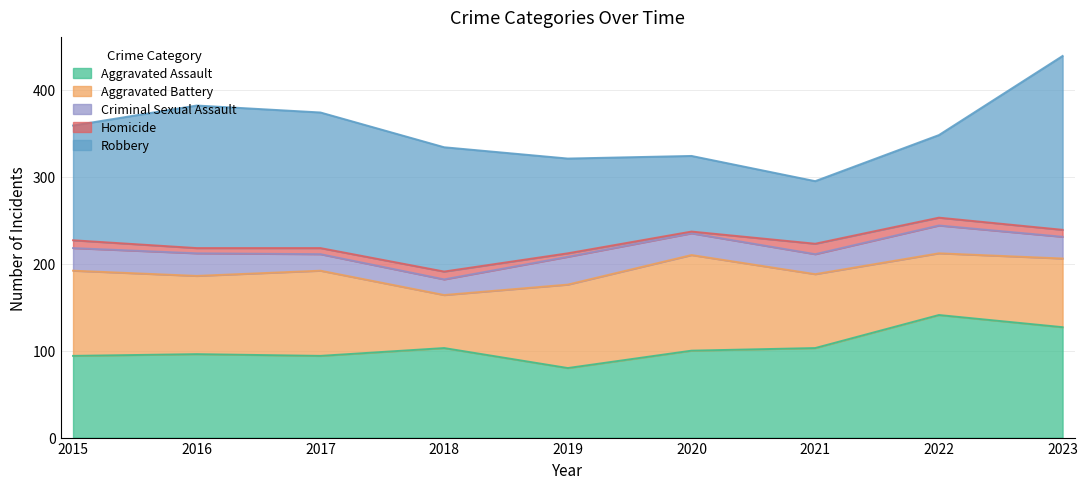

Reading left to right, what are all the values shown in this chart?

Aggravated Assault: 2015=94	2016=96	2017=94	2018=103	2019=80	2020=100	2021=103	2022=141	2023=127
Aggravated Battery: 2015=98	2016=90	2017=98	2018=61	2019=96	2020=110	2021=85	2022=71	2023=79
Criminal Sexual Assault: 2015=26	2016=26	2017=19	2018=18	2019=32	2020=25	2021=23	2022=32	2023=25
Homicide: 2015=9	2016=6	2017=7	2018=9	2019=4	2020=2	2021=12	2022=9	2023=8
Robbery: 2015=132	2016=164	2017=156	2018=143	2019=109	2020=87	2021=72	2022=95	2023=200